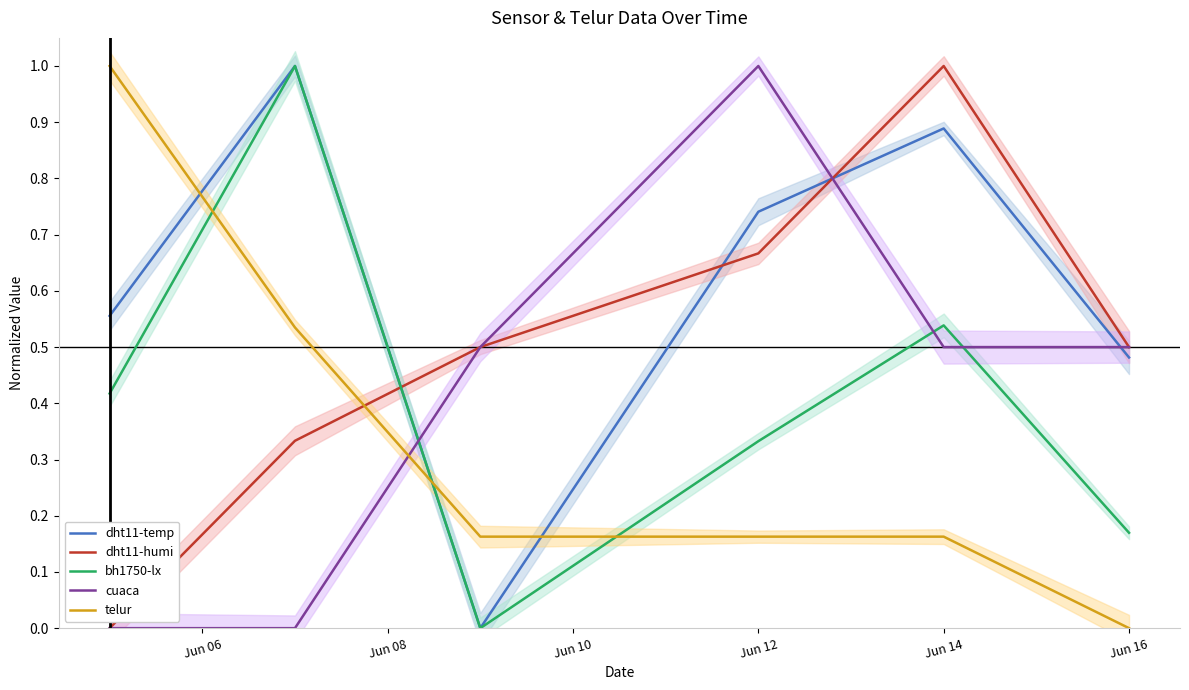

Is it true that bh1750-lx equals 0.2 at Jun 16?

True